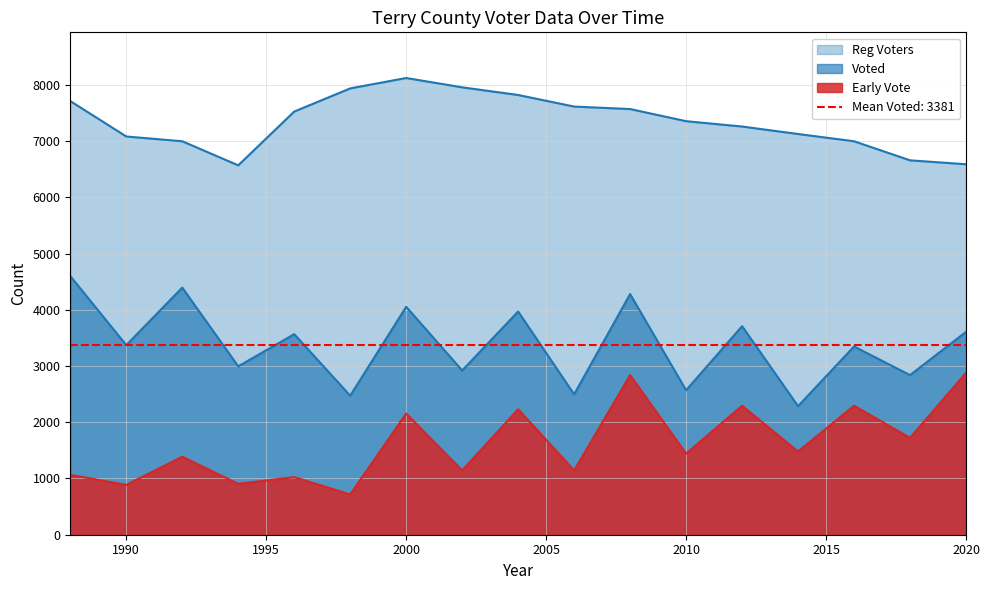

True or false: Reg Voters and Voted cross at least once.

False